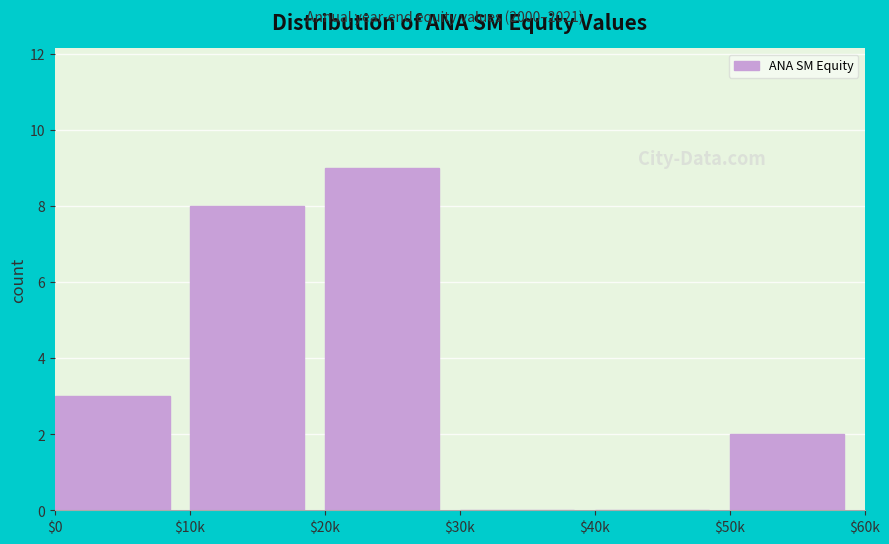

What is the maximum value shown in the chart?

9